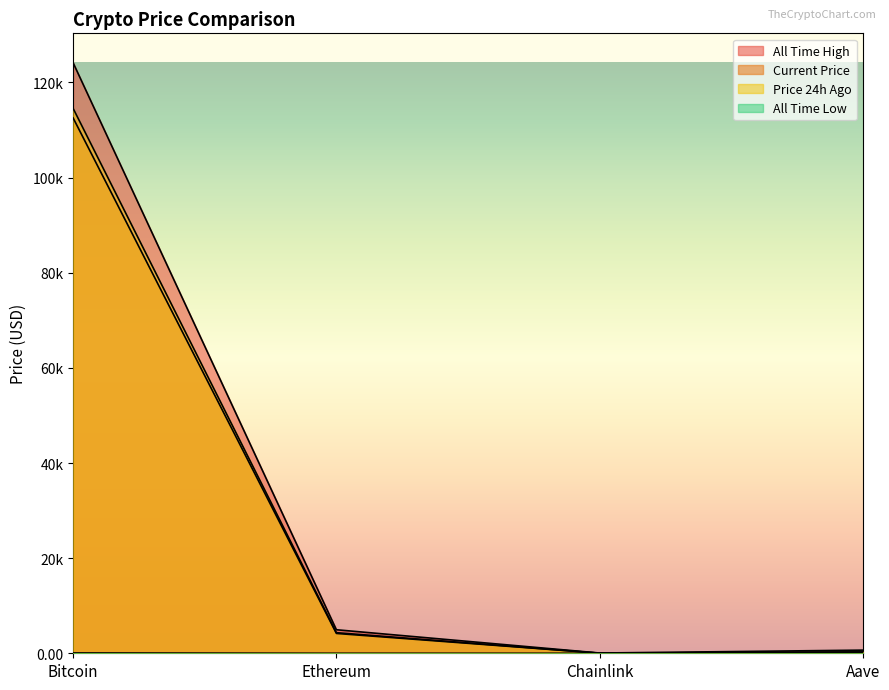

At which label does allTimeHigh first exceed 4946?

Bitcoin